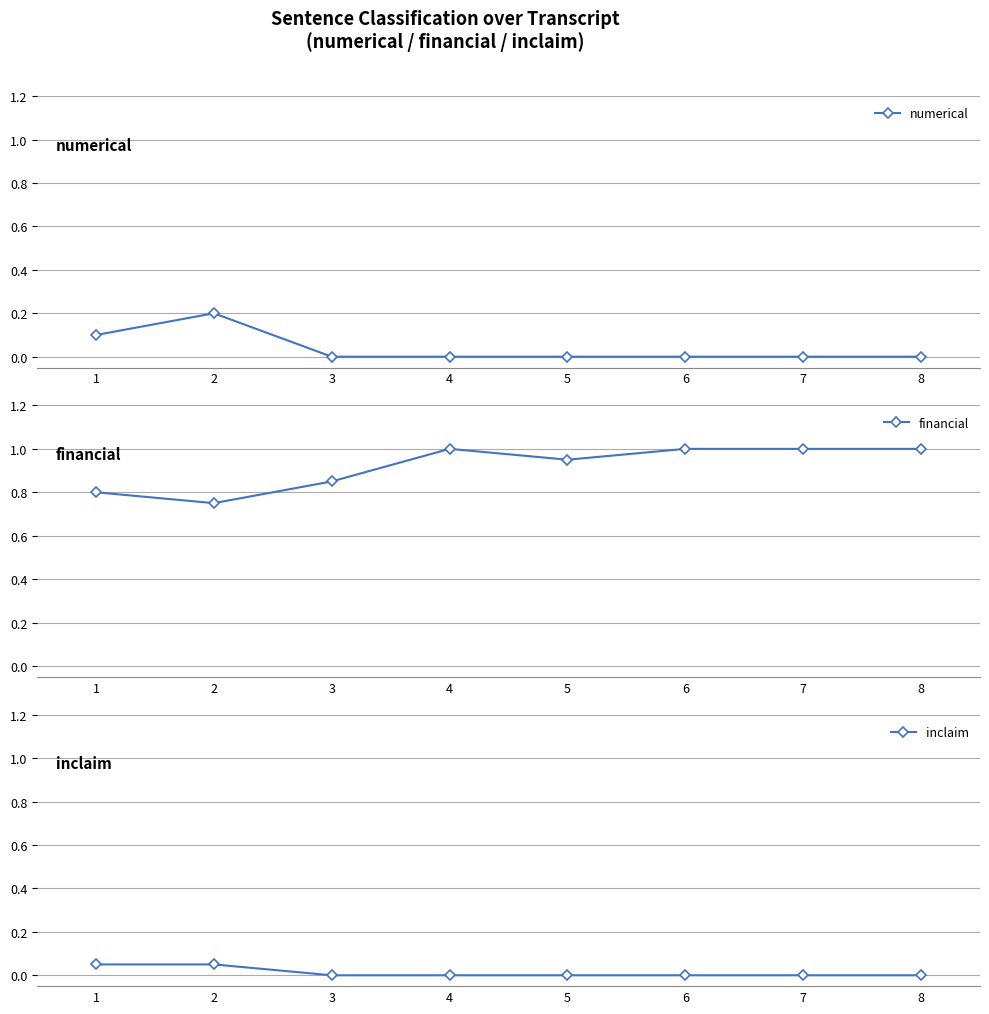

Which series has the widest spread of values?

financial